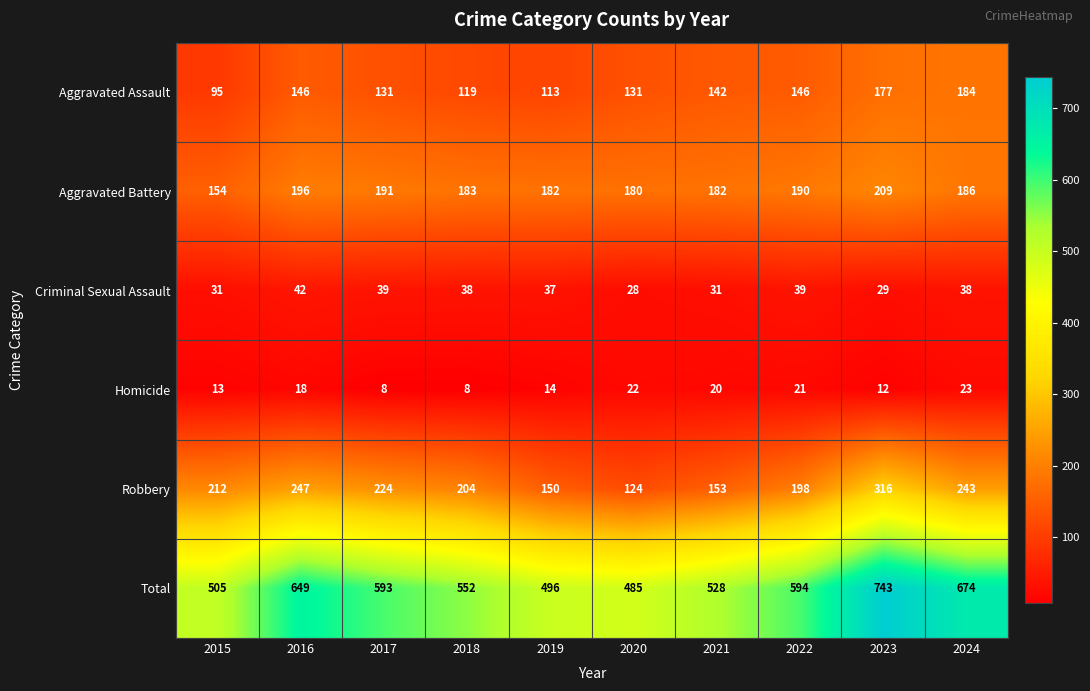

Which series has the largest range (max minus min)?

Total